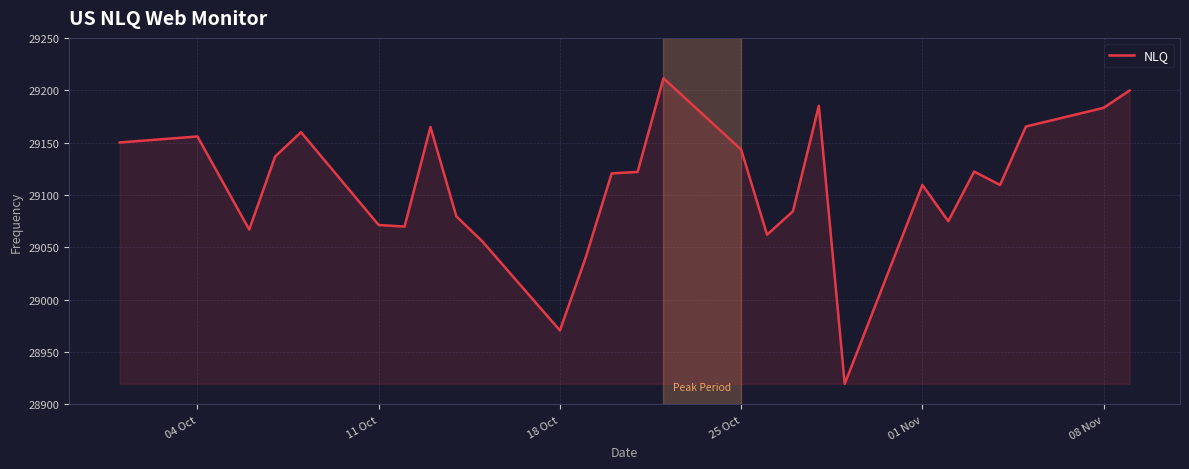

True or false: the data has more than 2 interior local peaks.

True